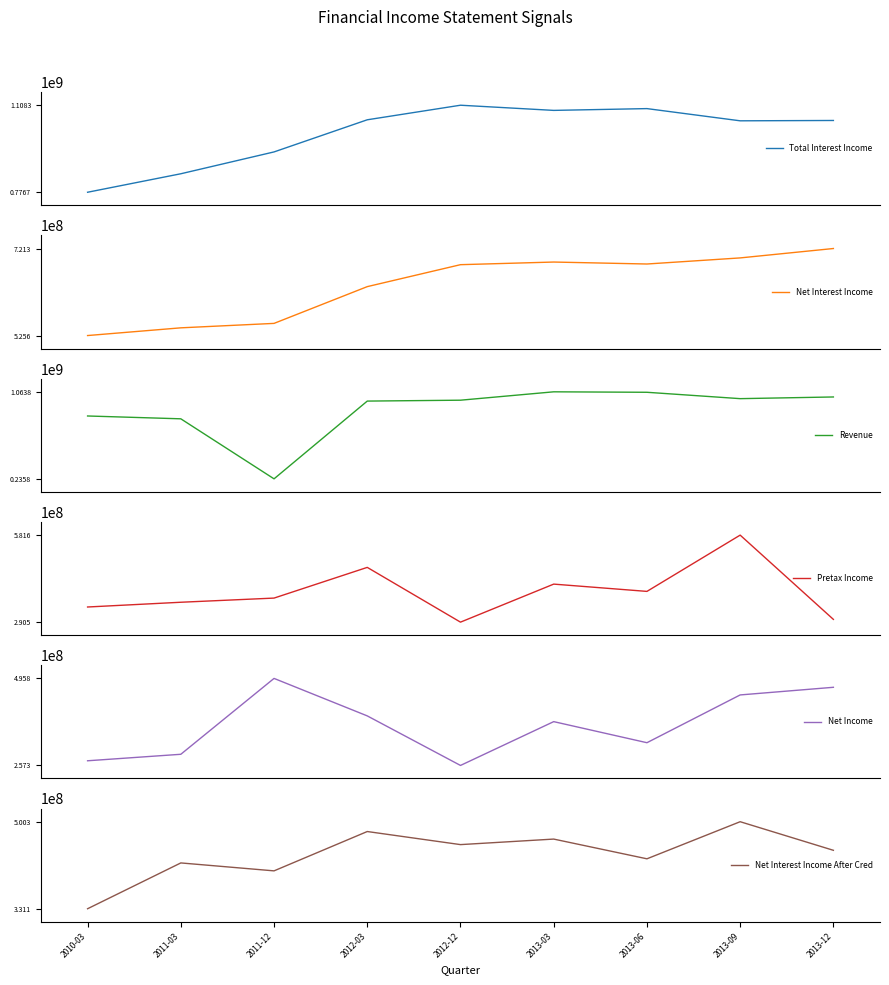

What is the difference between the highest and lowest values at 2011-12?

694524850.1